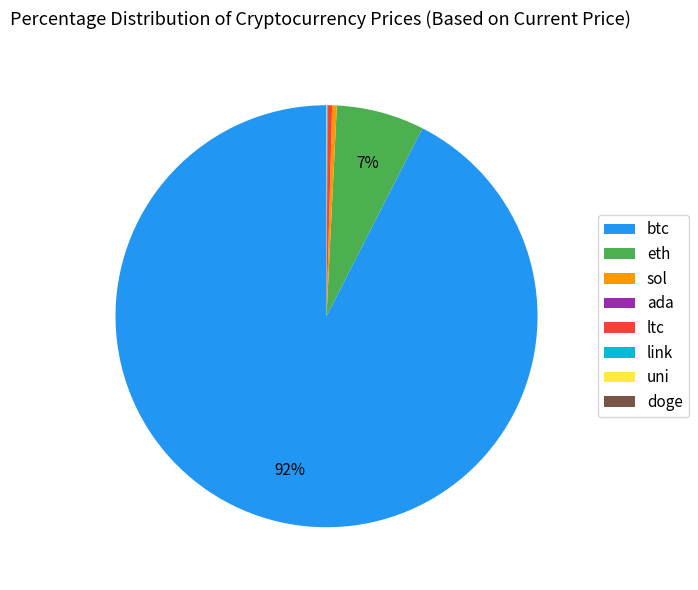

What is the largest slice in the pie chart?

btc